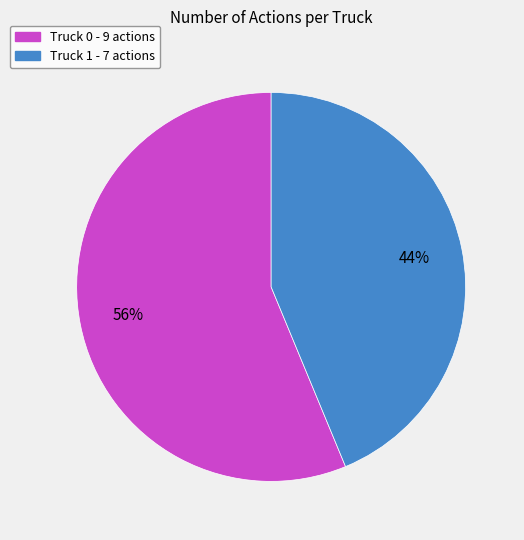

How many slices are in this pie chart?

2